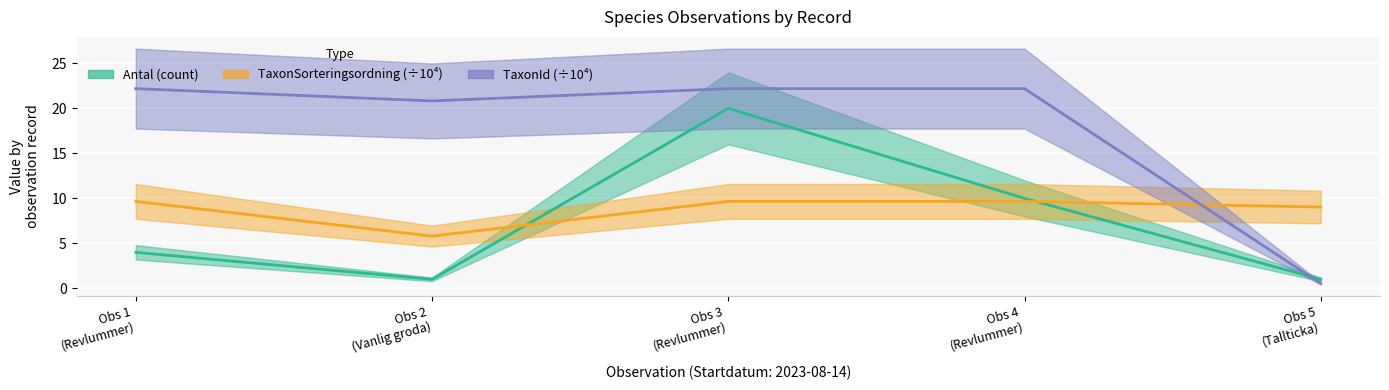

What is the difference between the second highest and minimum values in the TaxonId (÷10⁴) series?

21.7